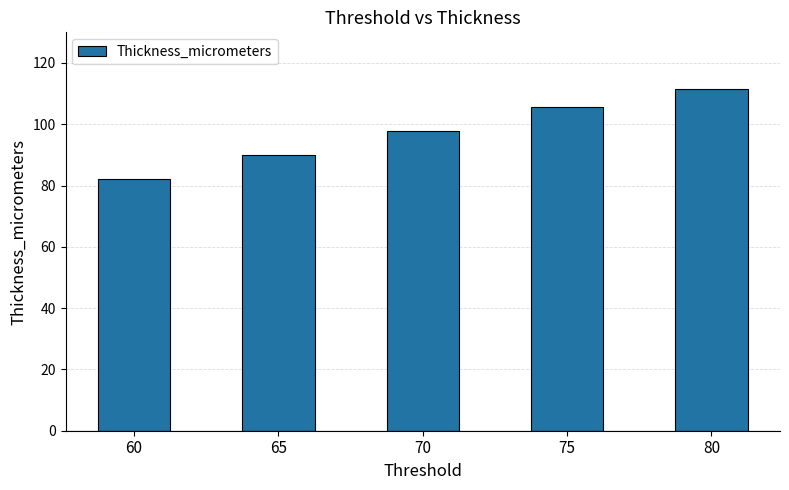

What is the ratio of the value at 65 to the value at 70?

0.9